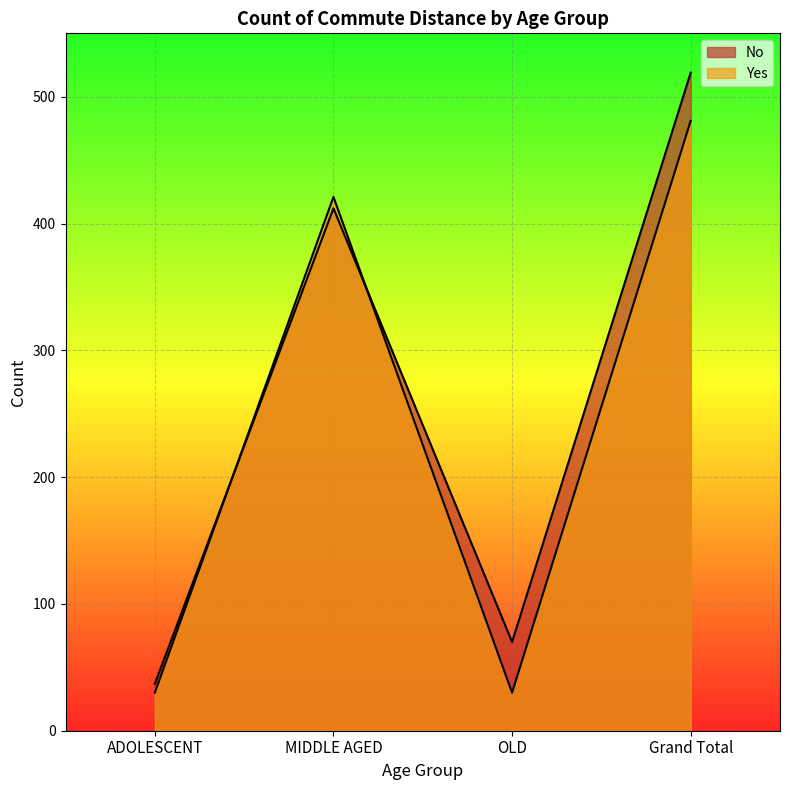

Between OLD and MIDDLE AGED, which is larger?

MIDDLE AGED